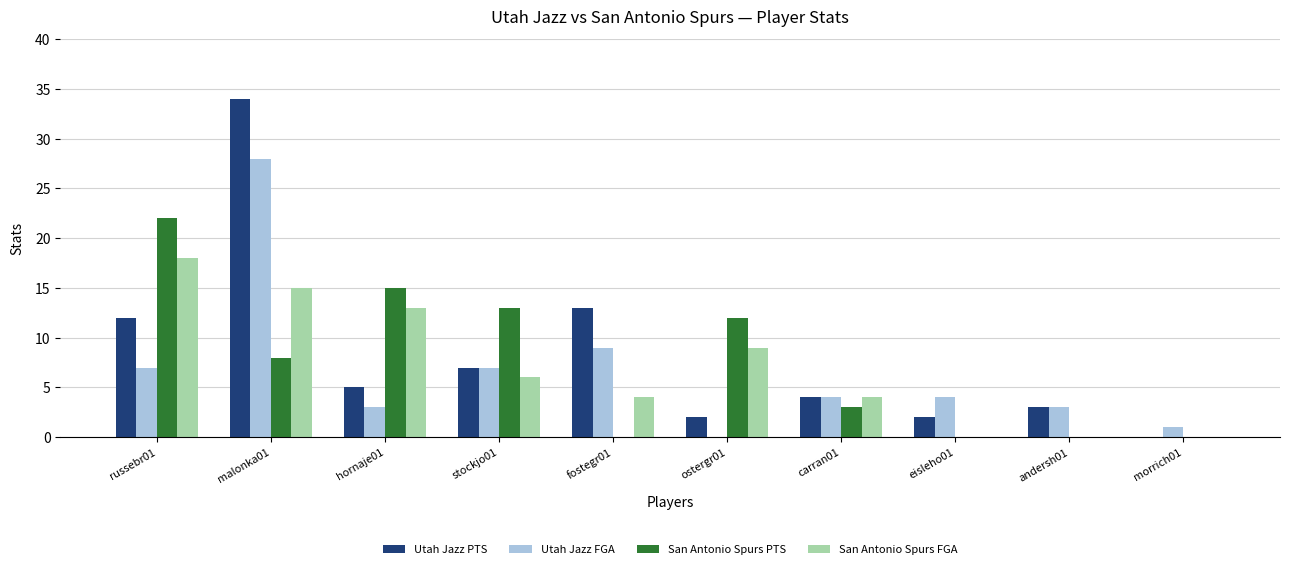

At which category is the sum across all series the highest?

malonka01